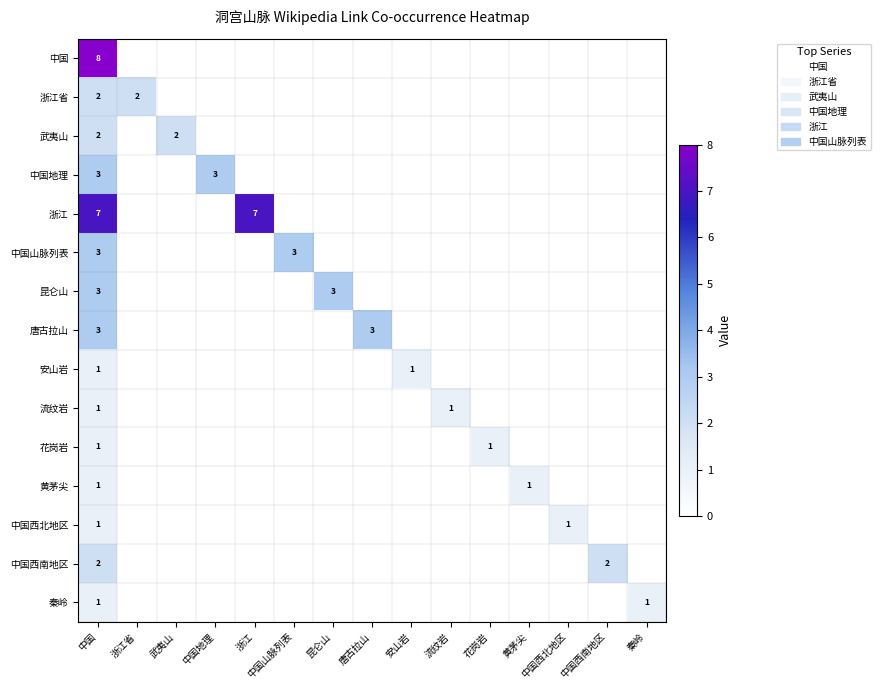

How many series are shown in this chart?

15